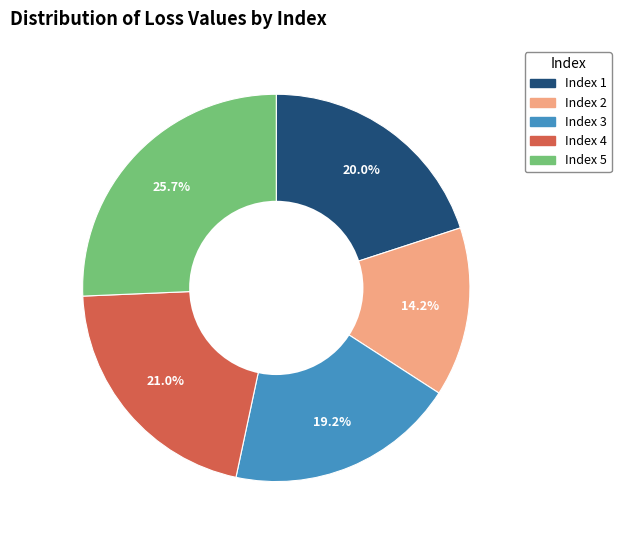

Which slice is the smallest?

Index 2